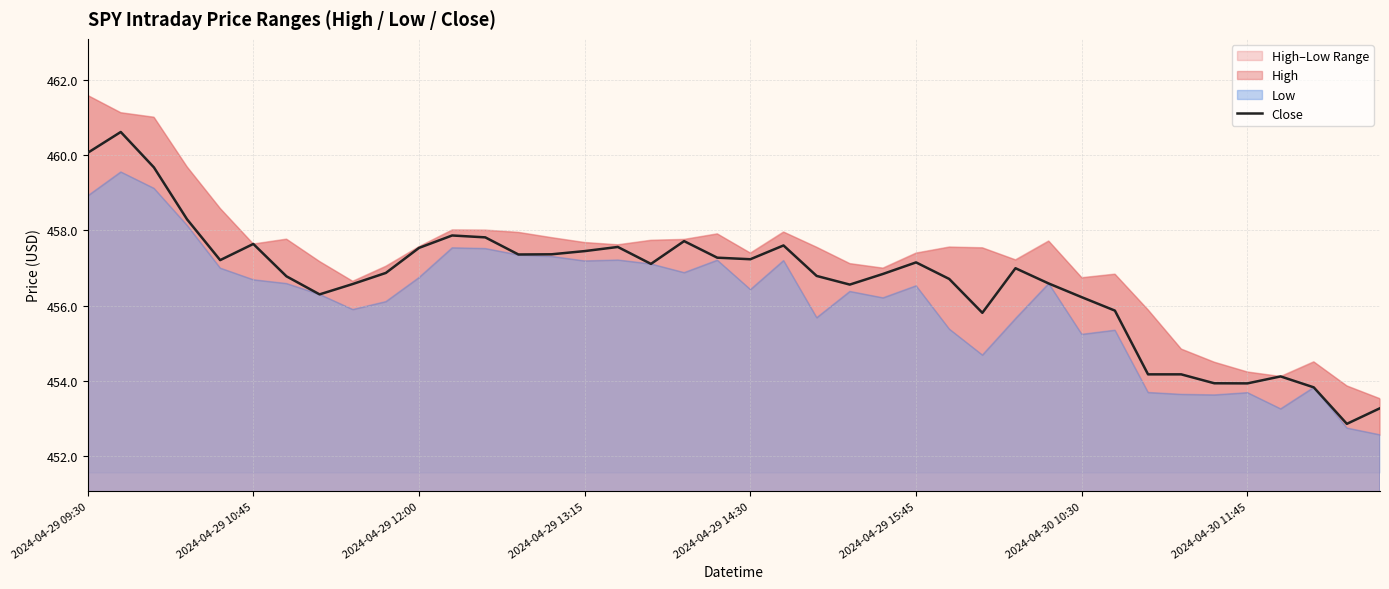

How many lines are shown in the chart?

1